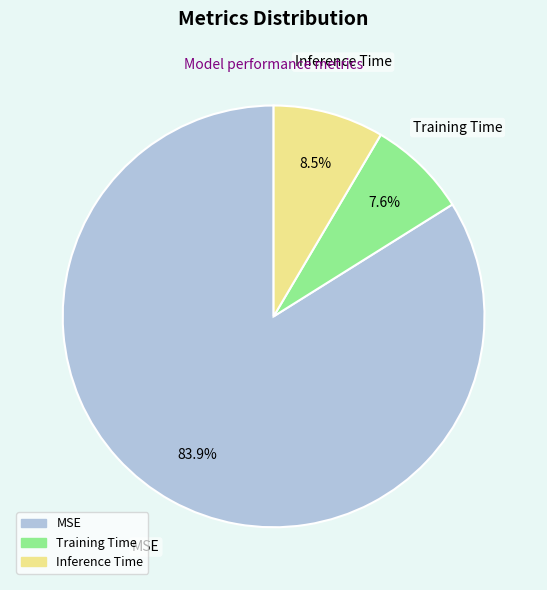

To the nearest percent, what is the difference between the MSE and Inference Time slice percentages?

75%